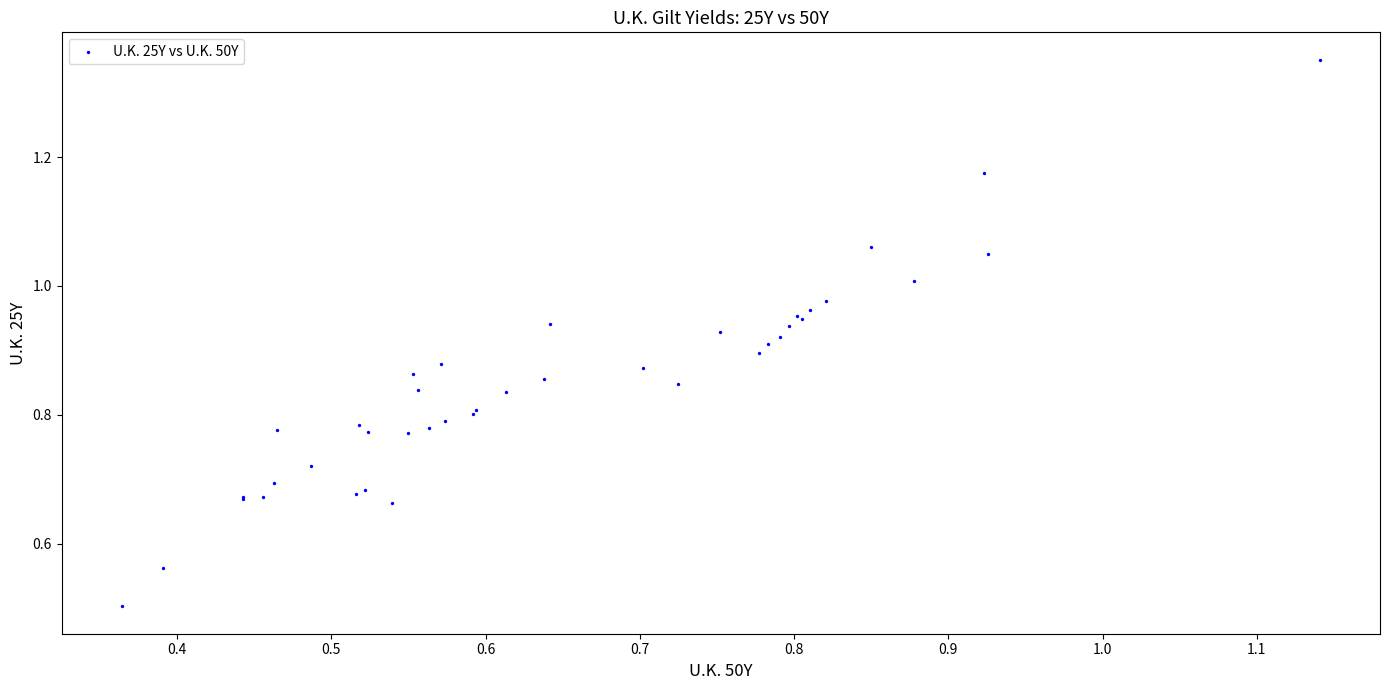

What Y value in the scatter plot is closest to 0?

0.5